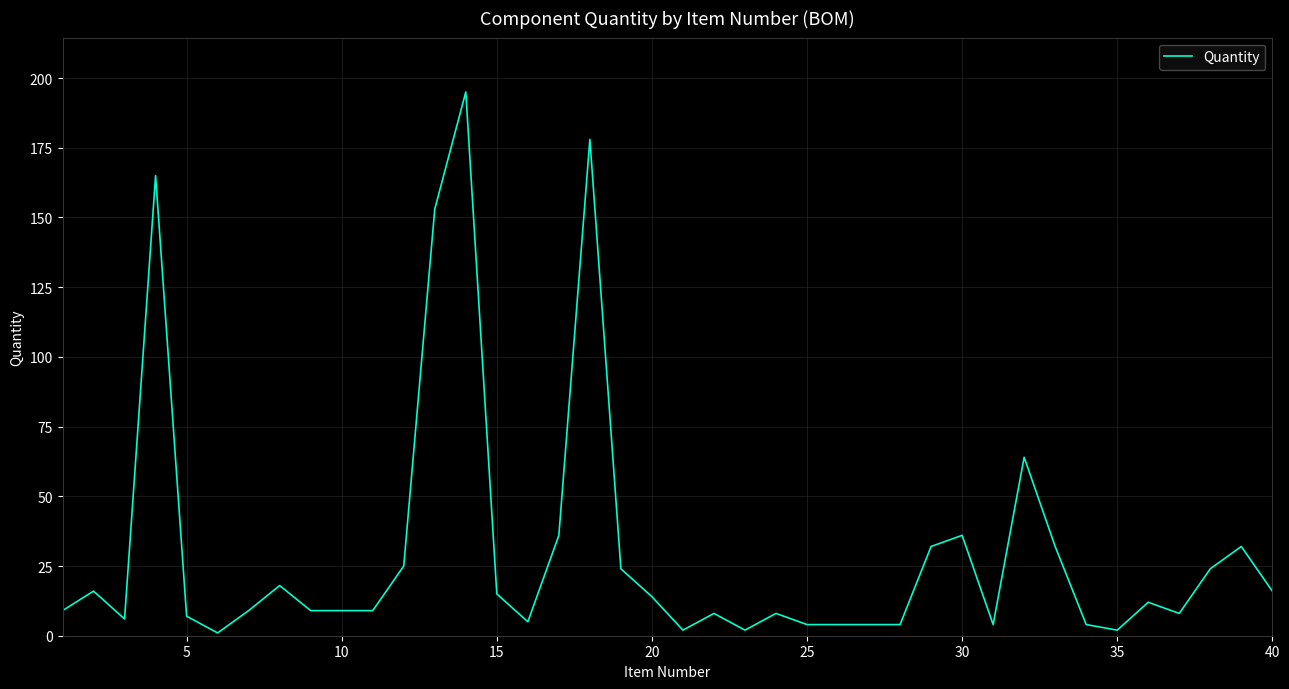

What is the maximum value shown in the chart?

195